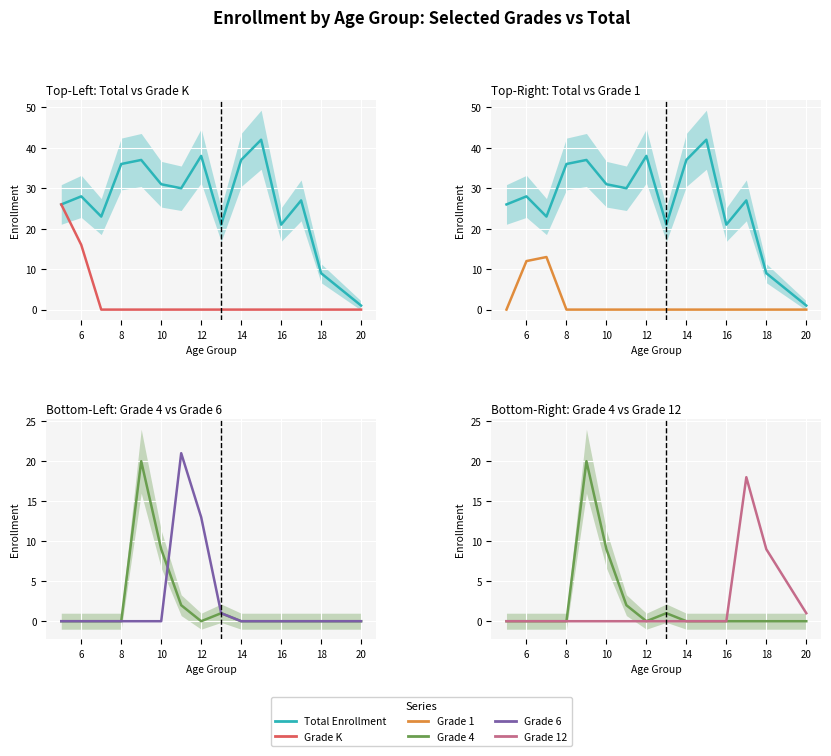

Rank the series by their maximum value, from lowest to highest.

Grade 1, Grade 12, Grade 4, Grade 6, Grade K, Total Enrollment